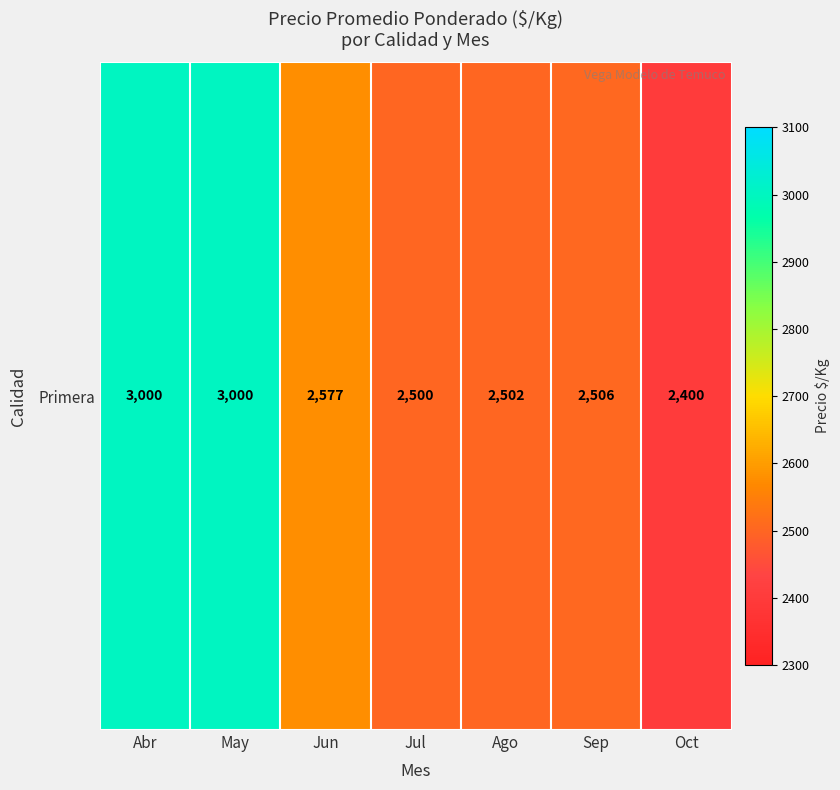

Which label corresponds to the largest value in the chart?

Abr